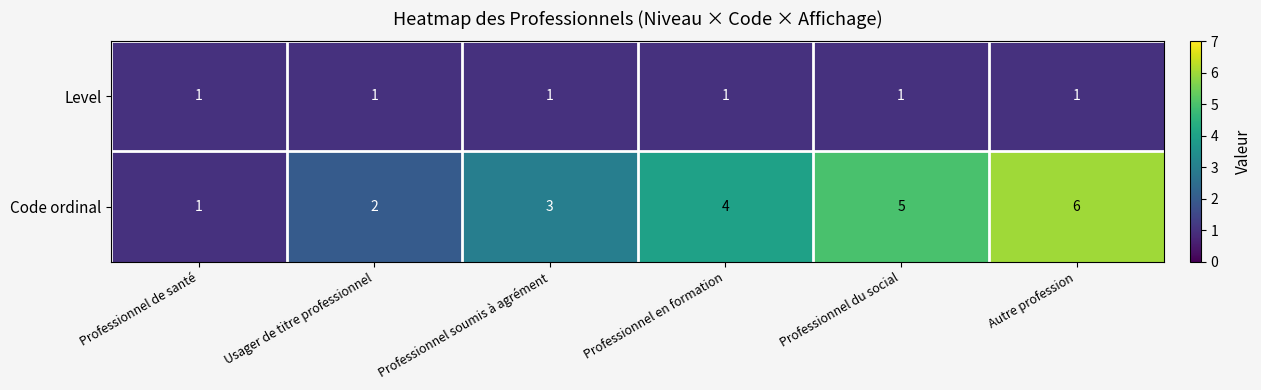

What is the smallest value displayed?

1